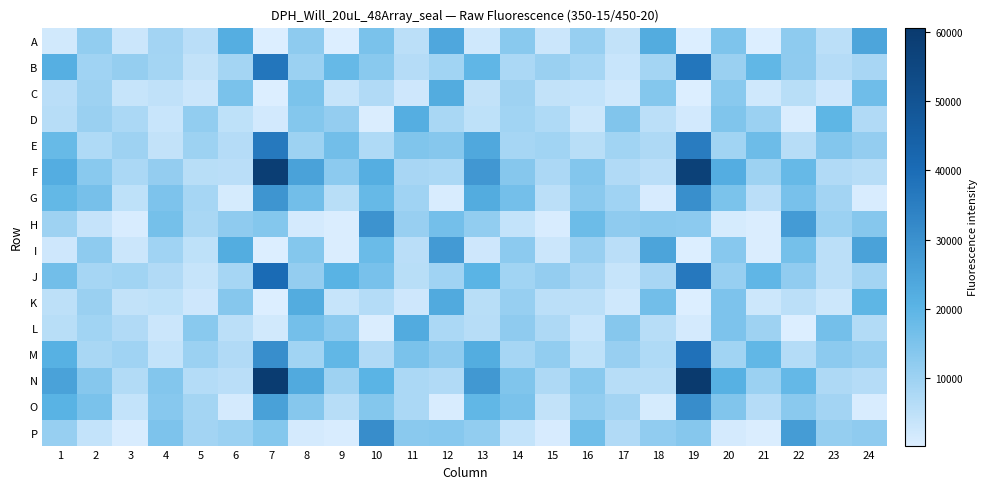

Which category has the highest value across all series?

19